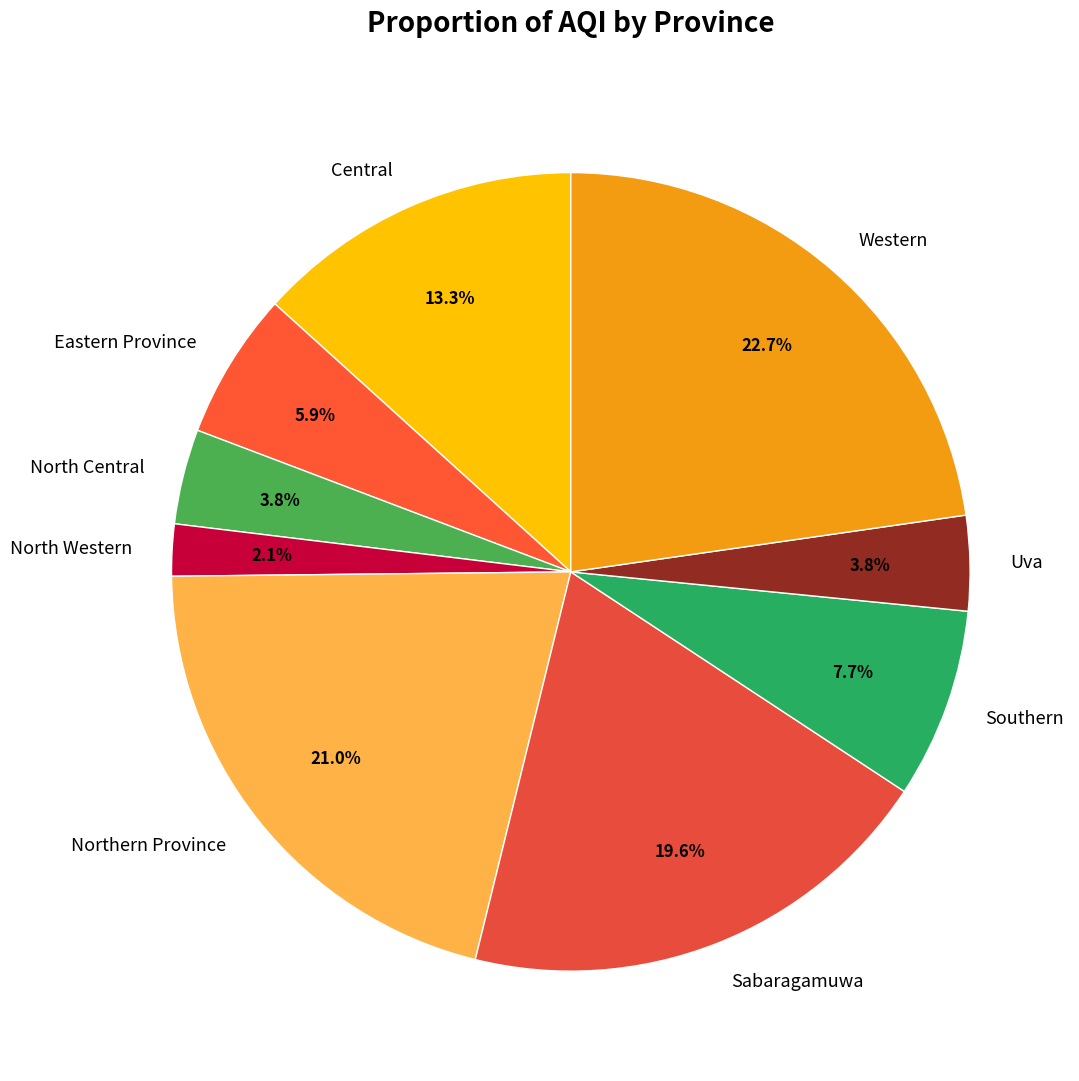

To the nearest percent, what percentage of the pie is Northern Province?

21%